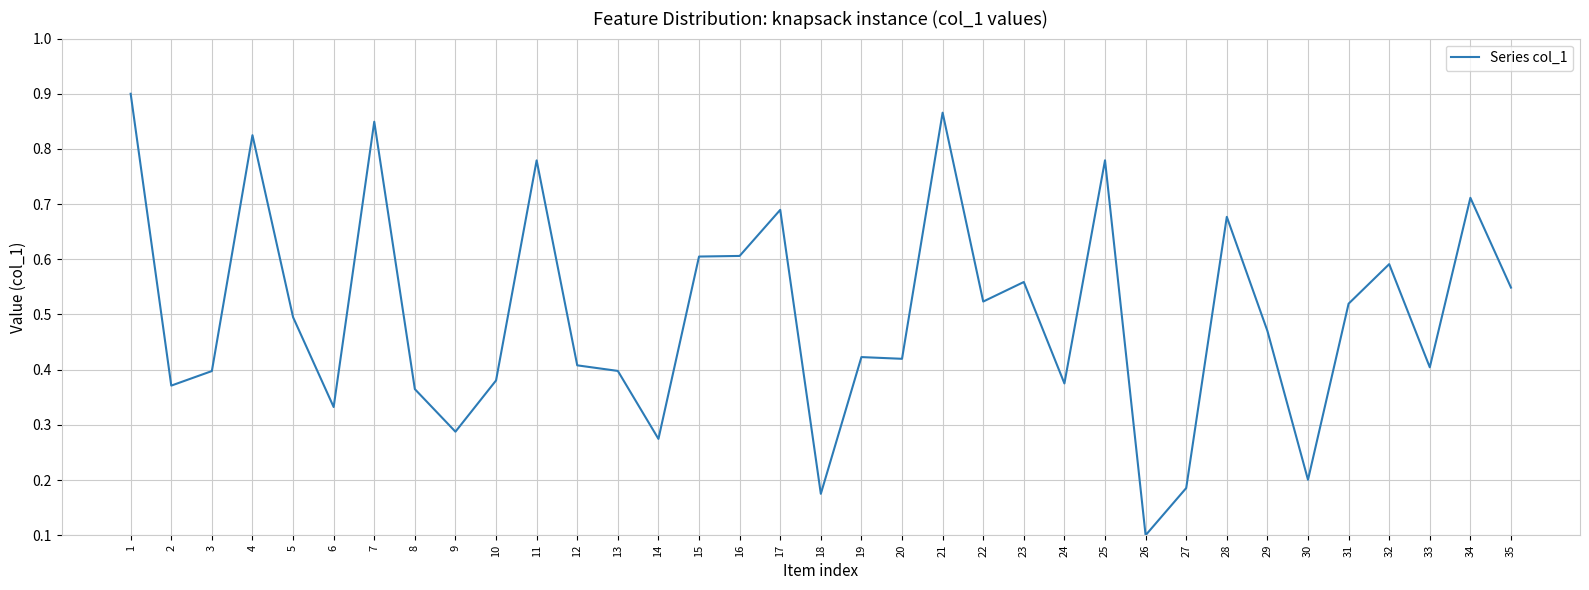

How many series are shown in this chart?

1